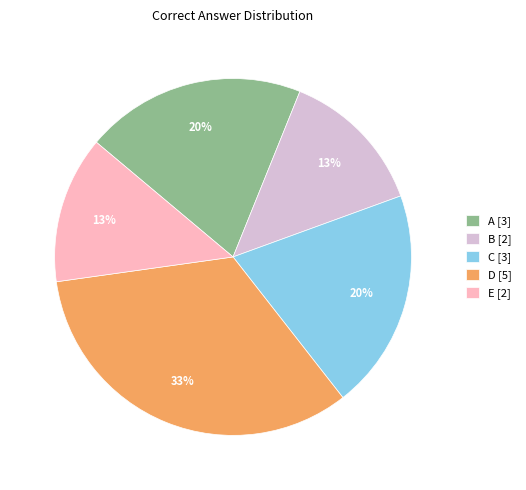

Combined, do E [2] and D [5] account for over 50%?

No